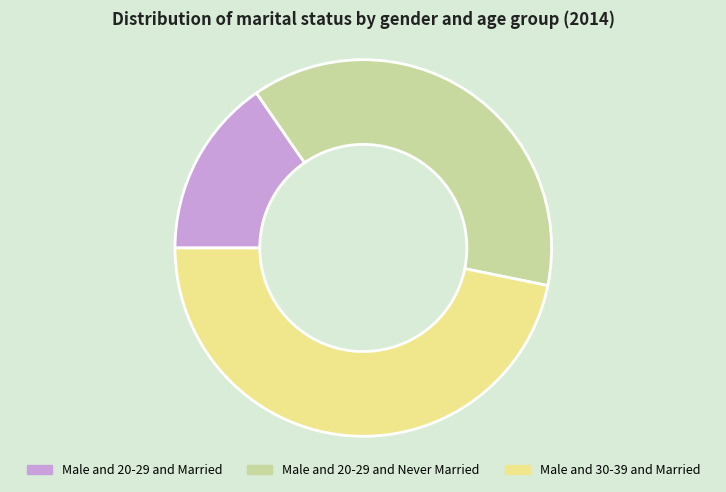

What is the ratio of the value at Male and 20-29 and Married to the value at Male and 30-39 and Married?

0.3